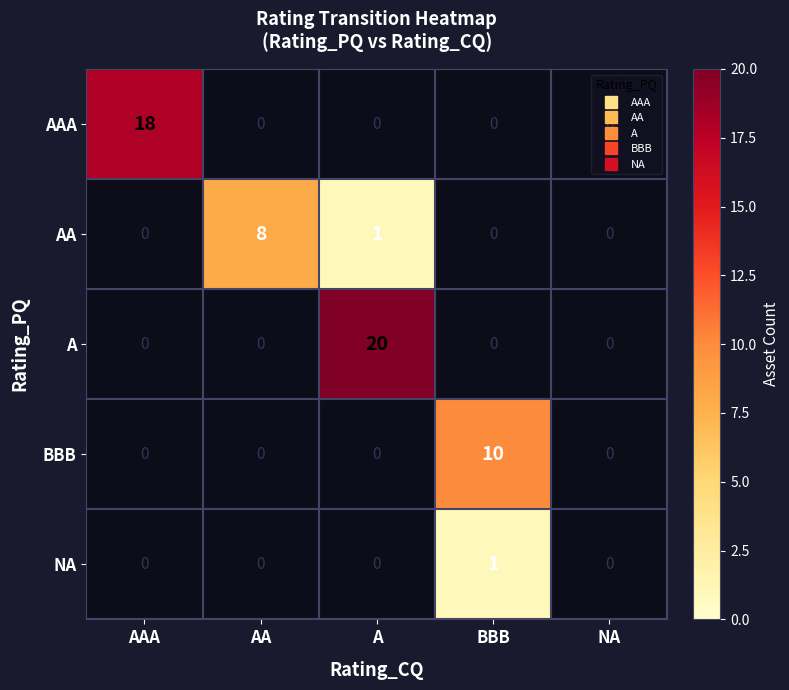

Which label corresponds to the smallest value in the chart?

A